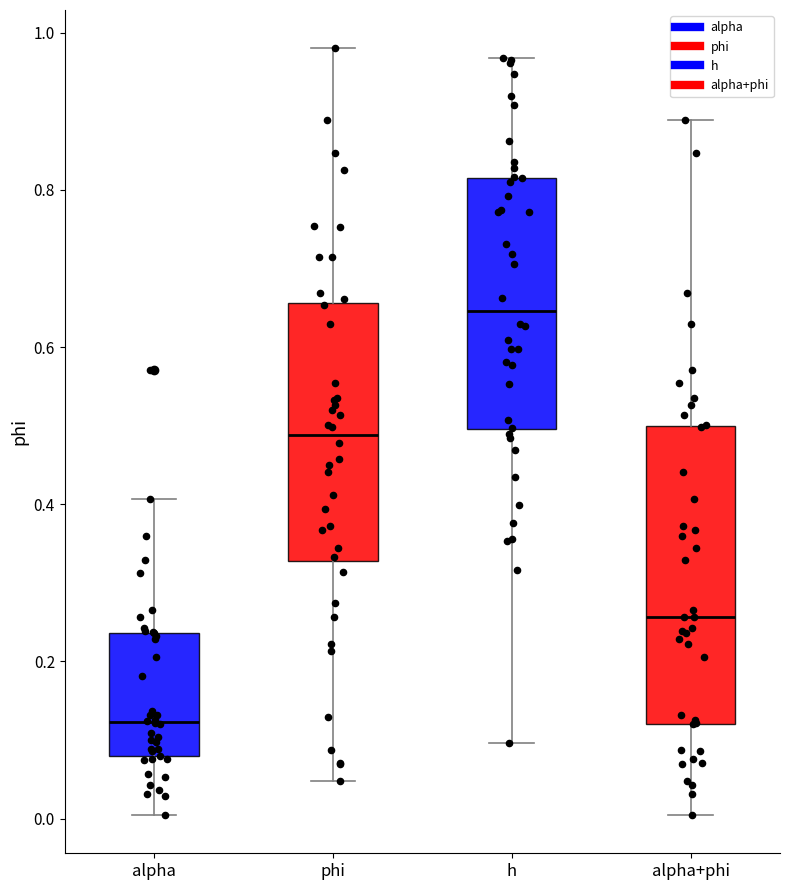

Reading left to right, transcribe this box plot: for each box, give where its median line is, the range the box spans, and where its two whiskers end, as read against the y-axis. The values are not printed on the chart, so give them approximately, as read against the axis.

alpha: median 0.12, box 0.08 to 0.24, whiskers 0.00 to 0.40
phi: median 0.48, box 0.32 to 0.66, whiskers 0.04 to 0.98
h: median 0.64, box 0.50 to 0.82, whiskers 0.10 to 0.96
alpha+phi: median 0.26, box 0.12 to 0.50, whiskers 0.00 to 0.88